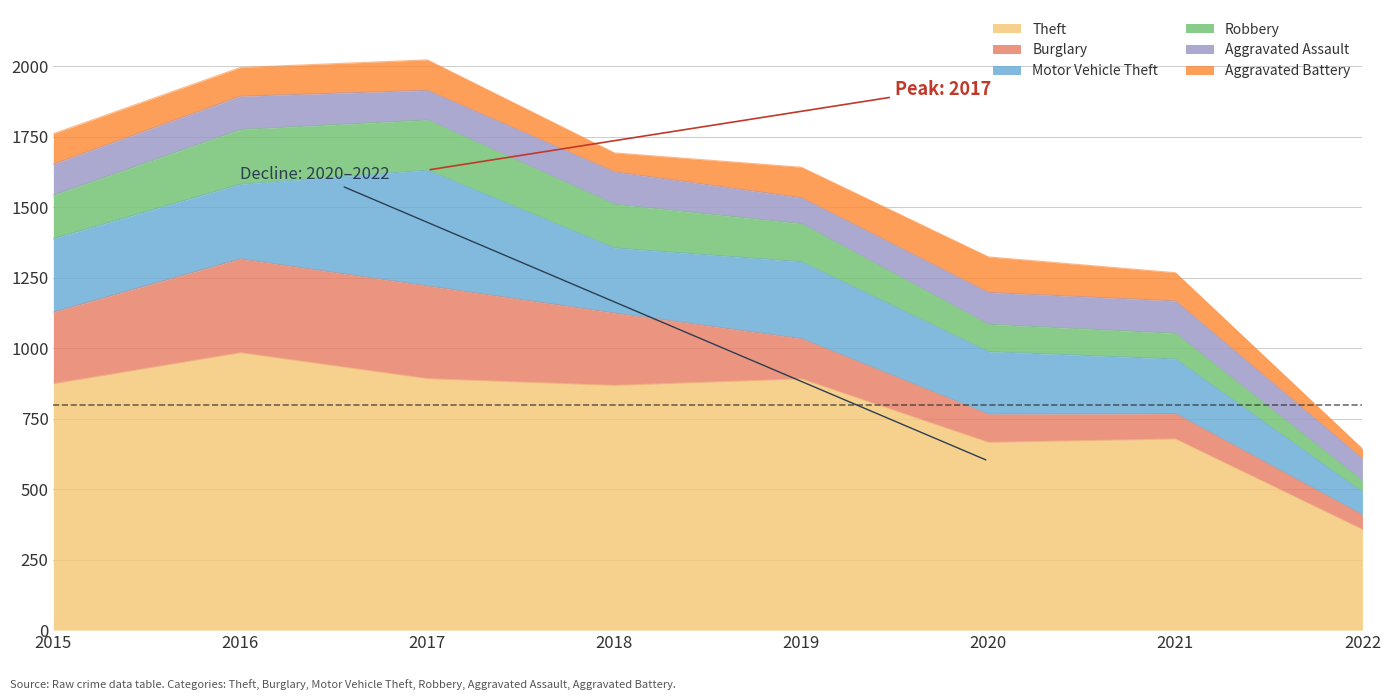

What is the sum of the Burglary values at 2016 and 2020?

433